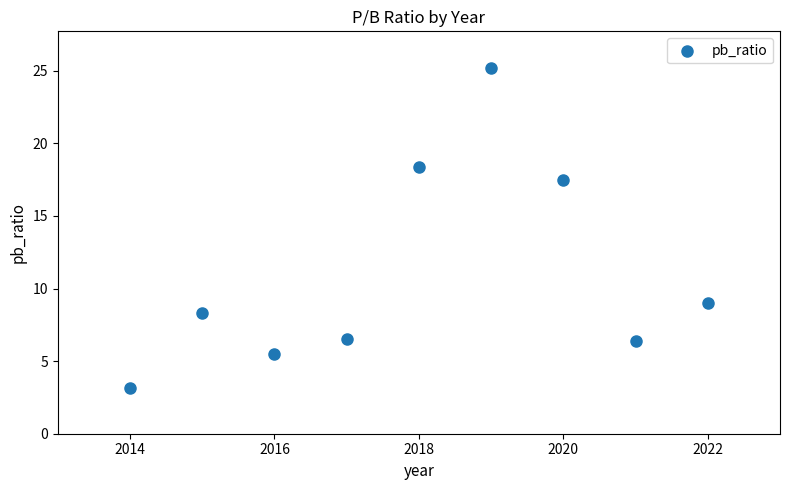

What Y value in the scatter plot is closest to 14?

17.5